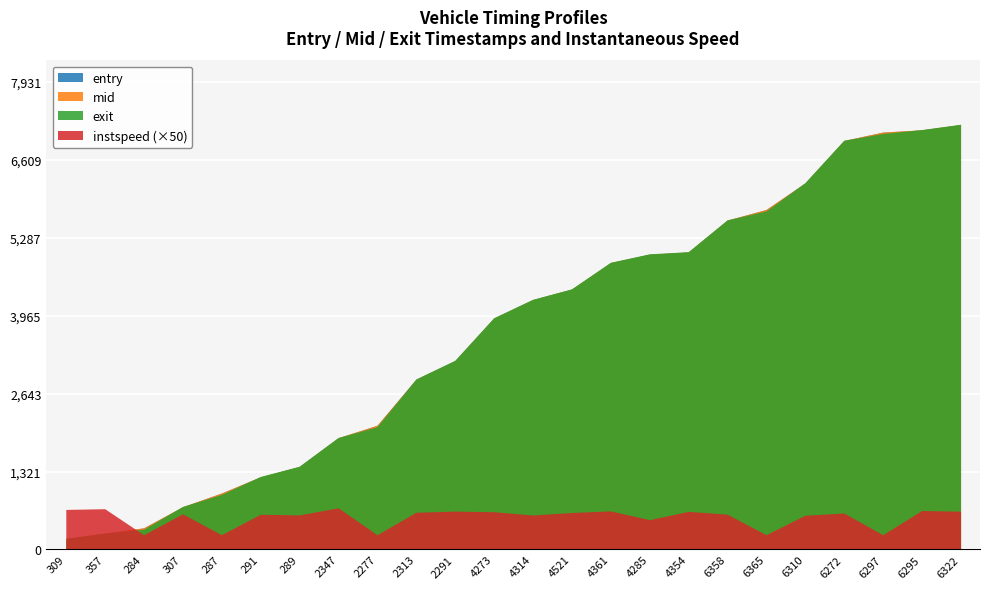

Reading right to left, transcribe all the data shown in this chart.

entry: 7204.0	7114.1	7076.2	6933.5	6213.6	5763.6	5583.5	5043.7	5005.0	4863.6	4413.4	4235.7	3922.9	3200.7	2885.7	2104.8	1893.5	1404.8	1230.8	956.0	723.3	365.9	273.9	183.6
mid: 7207.1	7117.0	7078.6	6936.4	6216.4	5766.3	5586.1	5046.5	5008.1	4866.4	4416.2	4238.4	3925.4	3203.3	2888.3	2107.1	1896.2	1407.4	1233.5	958.6	726.1	368.5	276.6	186.4
exit: 7210.2	7120.1	7052.7	6939.6	6219.8	5739.0	5589.6	5049.4	5013.5	4869.3	4419.4	4241.9	3929.7	3207.8	2891.6	2080.5	1899.2	1412.2	1237.7	932.9	729.6	341.9	279.6	189.3
instspeed: 13.0	13.2	5.0	12.4	11.6	5.0	12.0	12.9	10.1	13.1	12.5	11.7	12.8	13.0	12.6	5.0	14.1	11.7	11.9	5.0	12.1	5.0	13.8	13.6